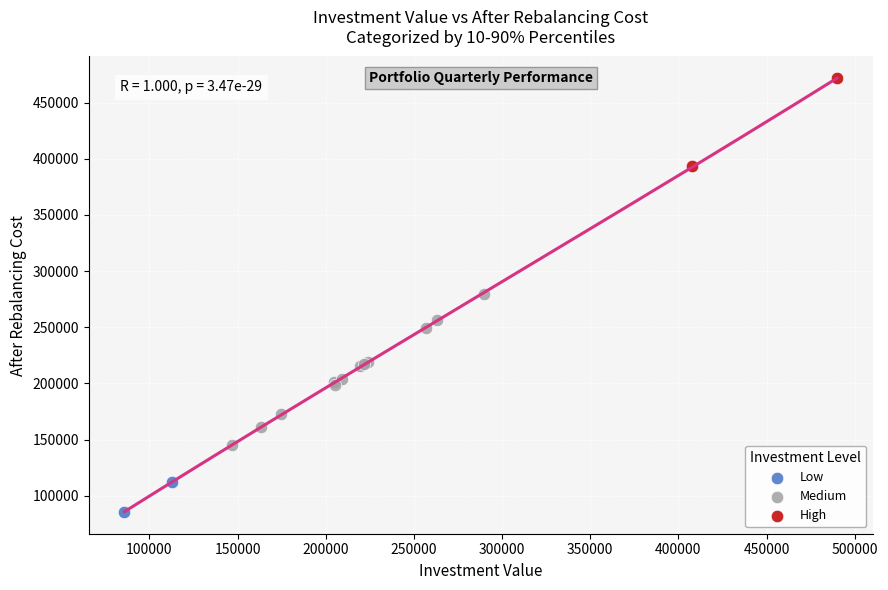

What are all the series names shown in the legend?

Low, Medium, High